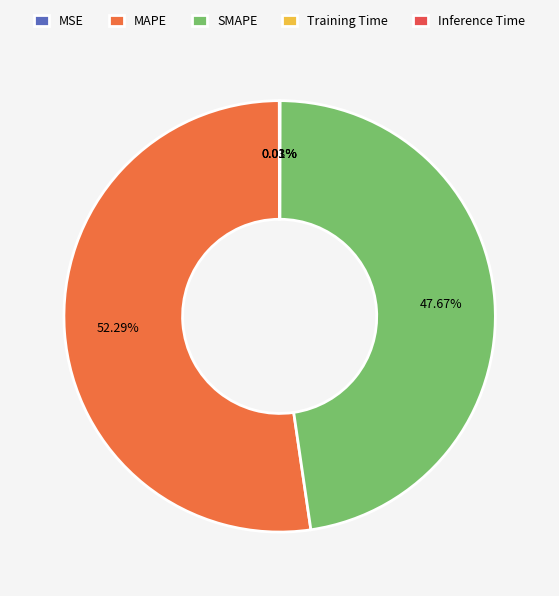

Count the number of slices in the pie.

5